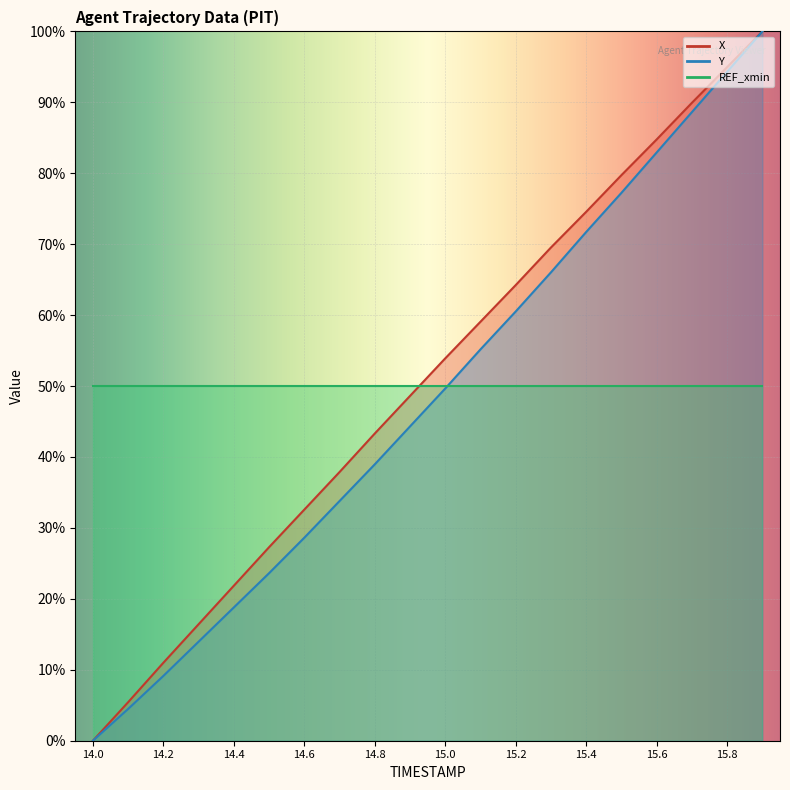

True or false: Y and X cross at least once.

False